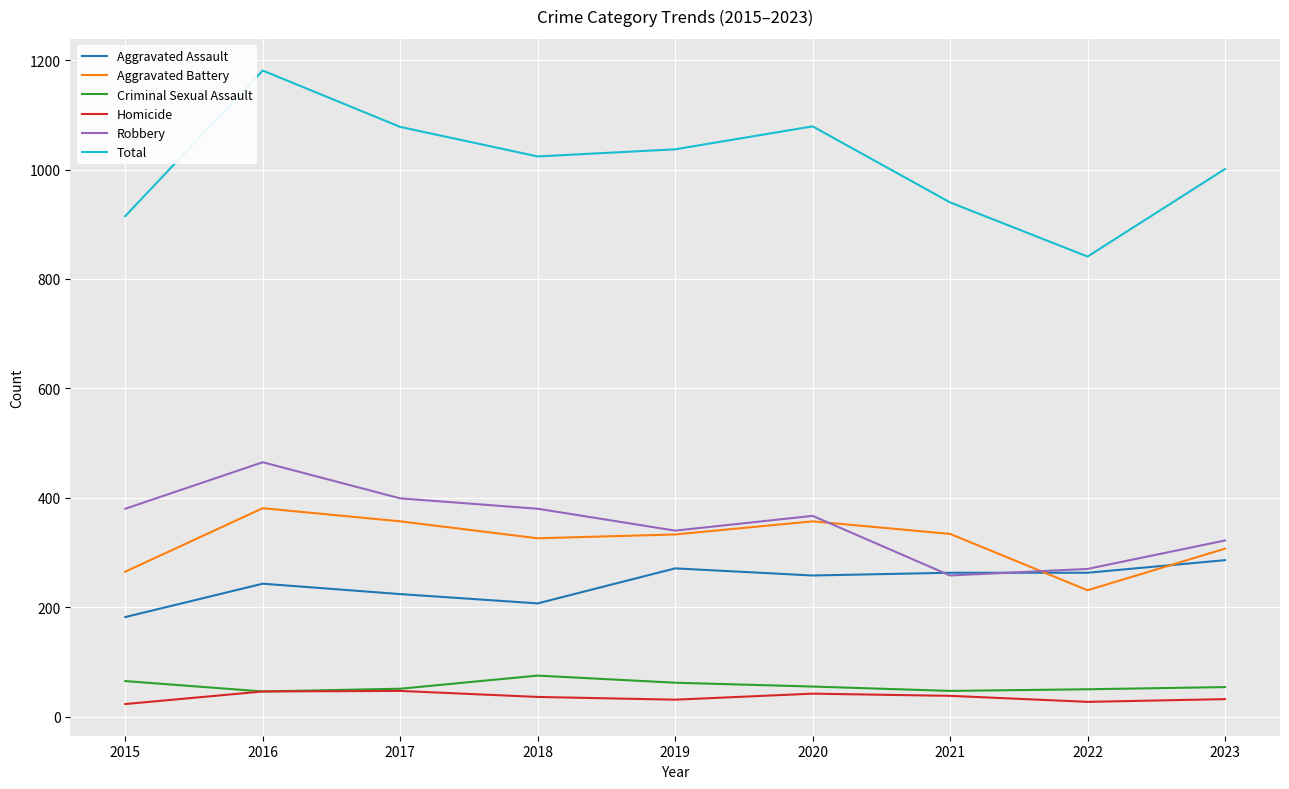

Which category has the highest value in the Robbery series?

2016